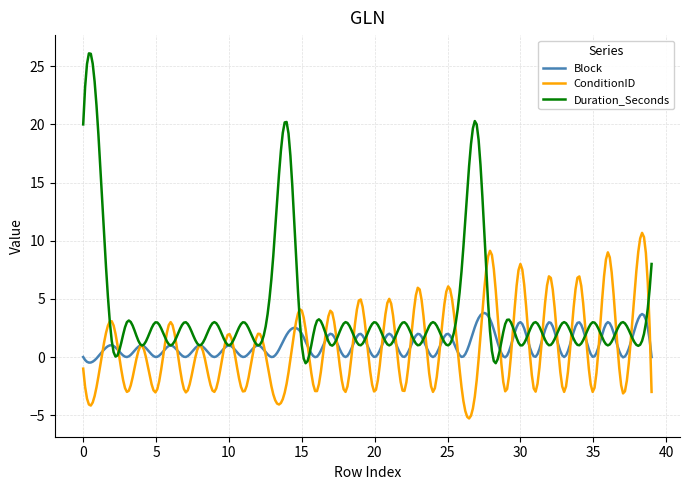

What is the maximum value for Duration_Seconds?

26.1